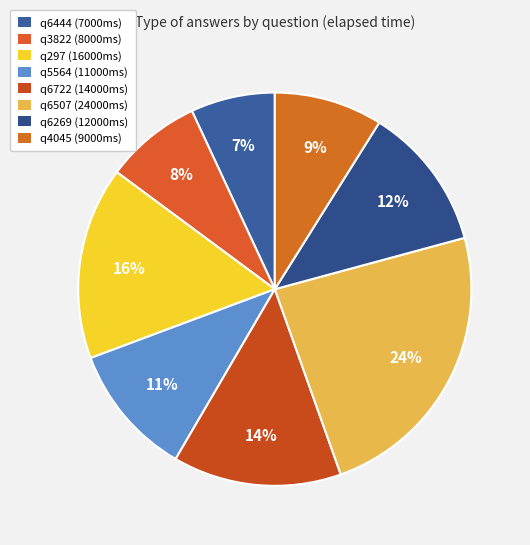

To the nearest percent, what is the combined percentage of q6507 and q297?

40%